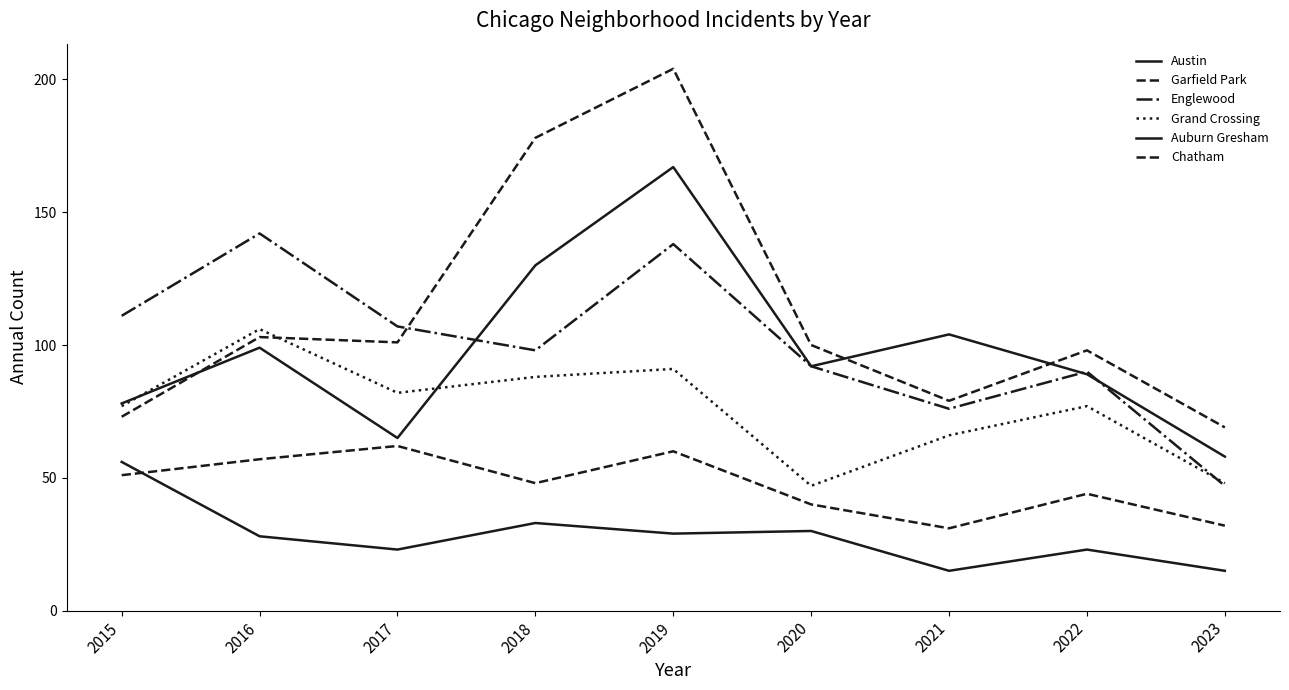

What is the average value of the Garfield Park series?

112